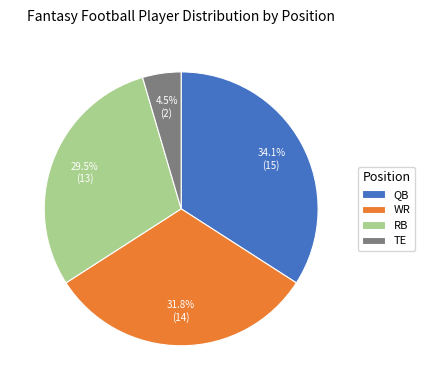

Rank the categories by value from lowest to highest.

TE, RB, WR, QB